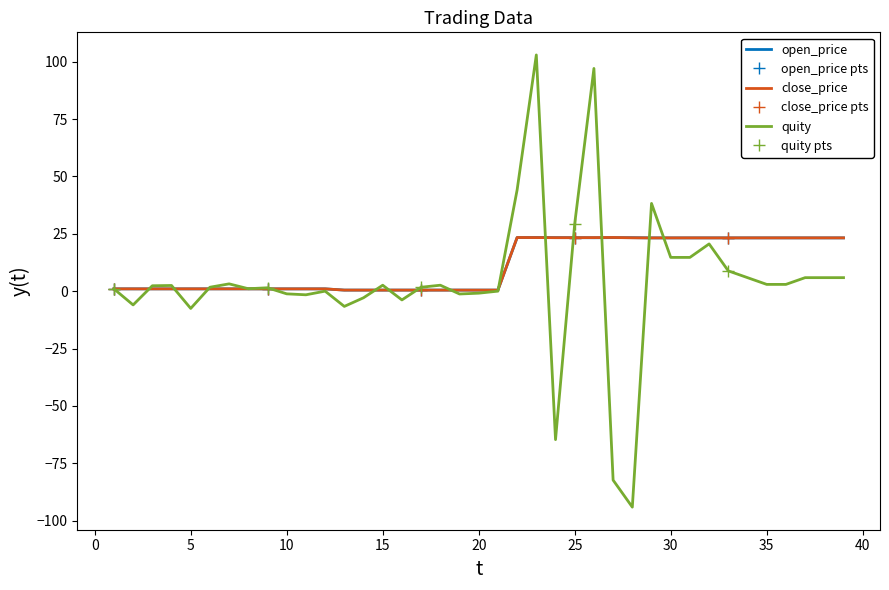

Which category has the highest value across all series?

23